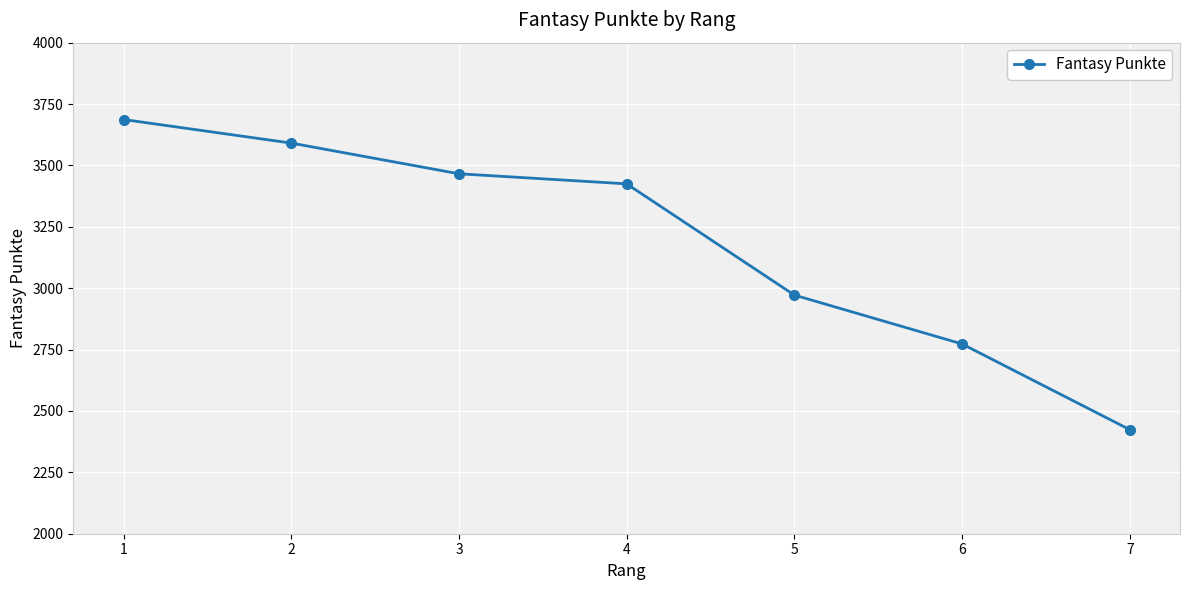

The chart shows a value of 1189 at 5. True or false?

False